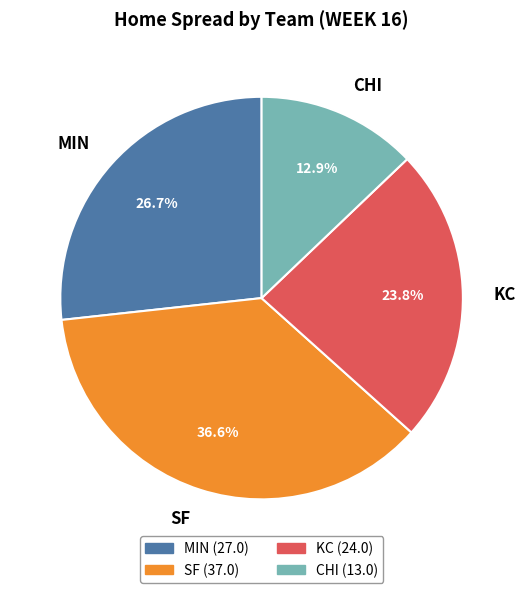

Rank the categories by value from highest to lowest.

SF, MIN, KC, CHI